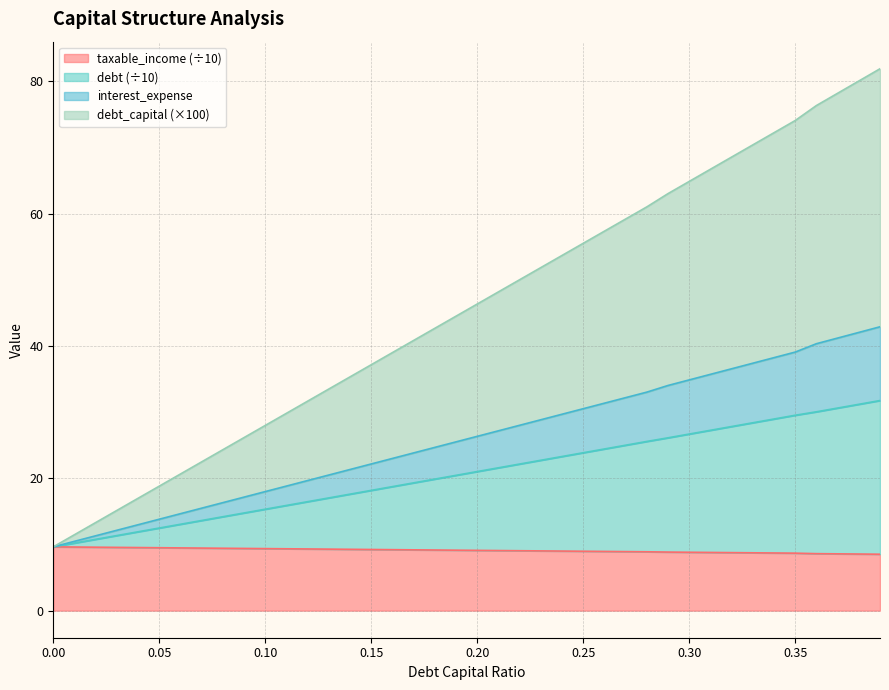

What is the total value across all series at 0.20?

46.3